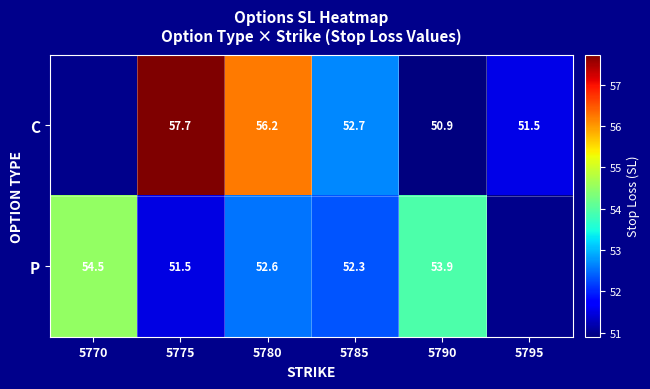

At 5780, list the series in order from smallest to largest.

P, C